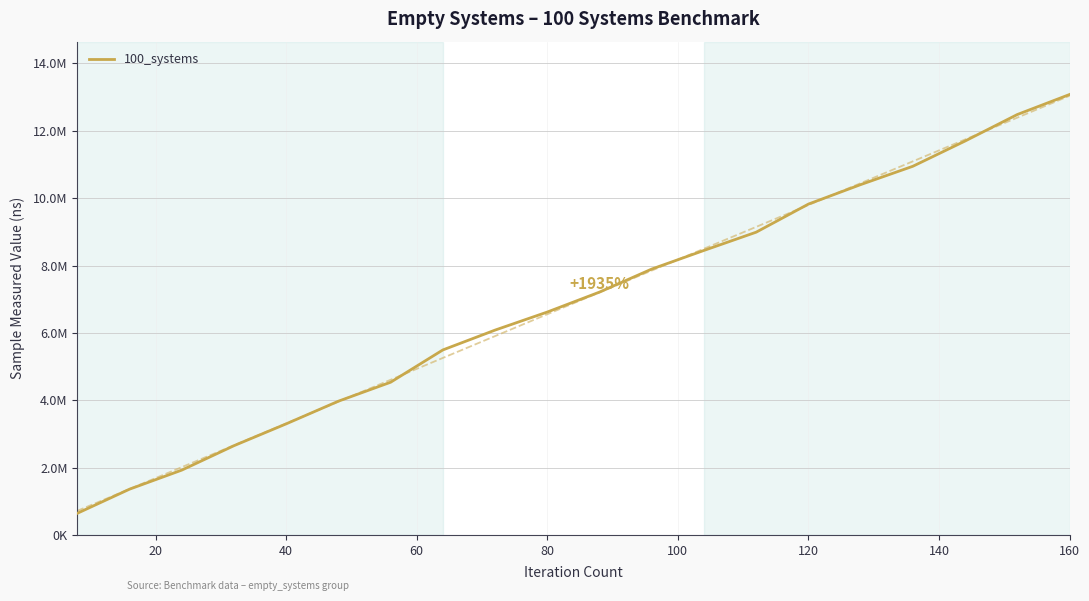

What is the difference between the second highest and minimum values?

11840000